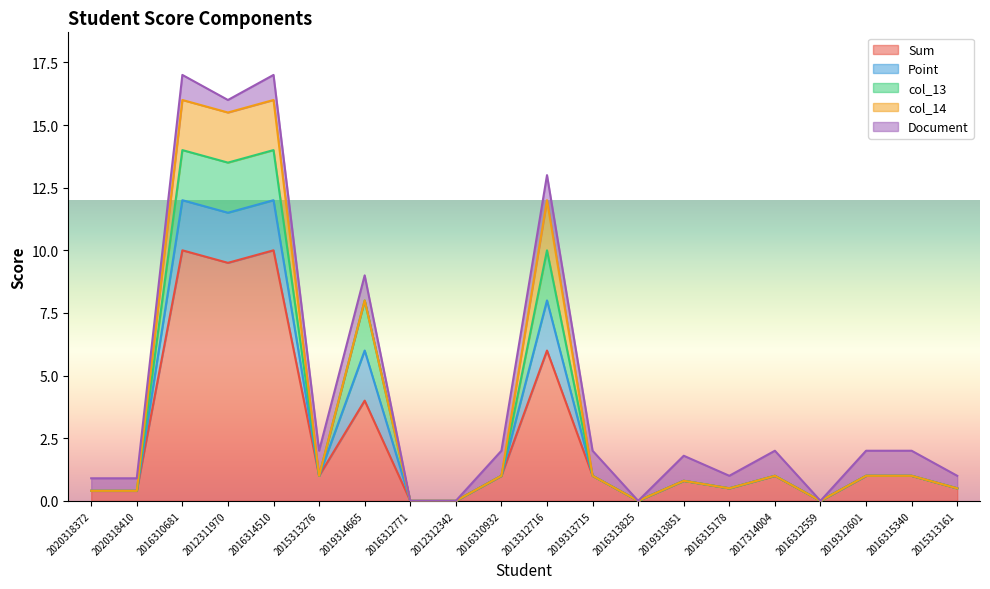

Reading left to right, extract all data points from this chart.

Sum: 0.4	0.4	10.0	9.5	10.0	1.0	4.0	0.0	0.0	1.0	6.0	1.0	0.0	0.8	0.5	1.0	0.0	1.0	1.0	0.5
Point: 0.0	0.0	2.0	2.0	2.0	0.0	2.0	0.0	0.0	0.0	2.0	0.0	0.0	0.0	0.0	0.0	0.0	0.0	0.0	0.0
col_13: 0.0	0.0	2.0	2.0	2.0	0.0	2.0	0.0	0.0	0.0	2.0	0.0	0.0	0.0	0.0	0.0	0.0	0.0	0.0	0.0
col_14: 0.0	0.0	2.0	2.0	2.0	0.0	0.0	0.0	0.0	0.0	2.0	0.0	0.0	0.0	0.0	0.0	0.0	0.0	0.0	0.0
Document: 0.5	0.5	1.0	0.5	1.0	1.0	1.0	0.0	0.0	1.0	1.0	1.0	0.0	1.0	0.5	1.0	0.0	1.0	1.0	0.5